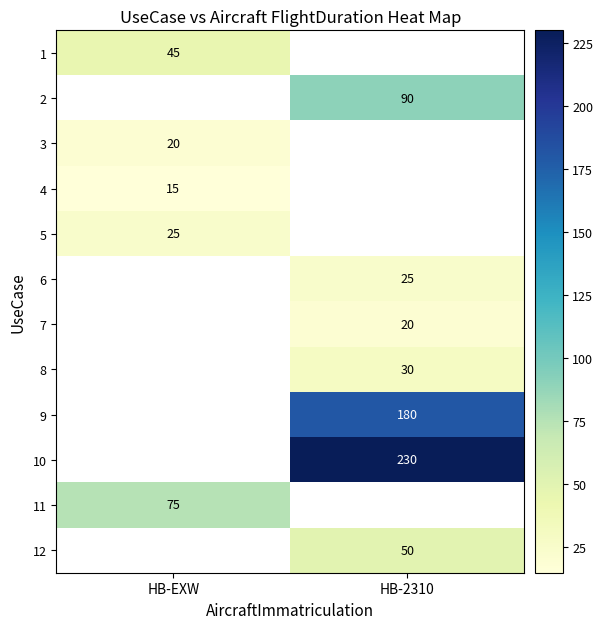

Is the value of 8 at HB-2310 greater than the value of 1 at HB-EXW?

No